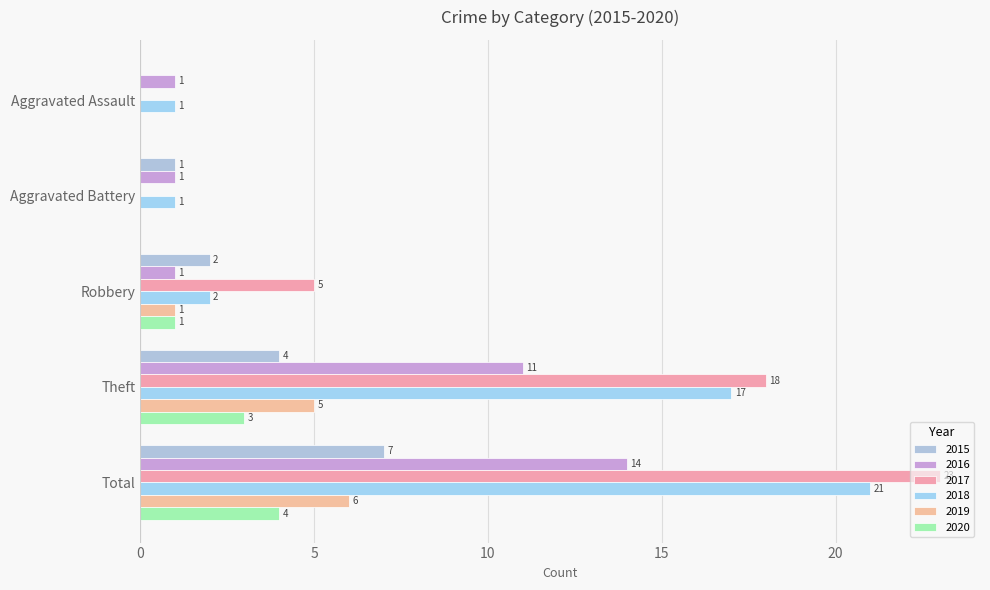

True or false: 2017 has a value of 18 at Theft.

True